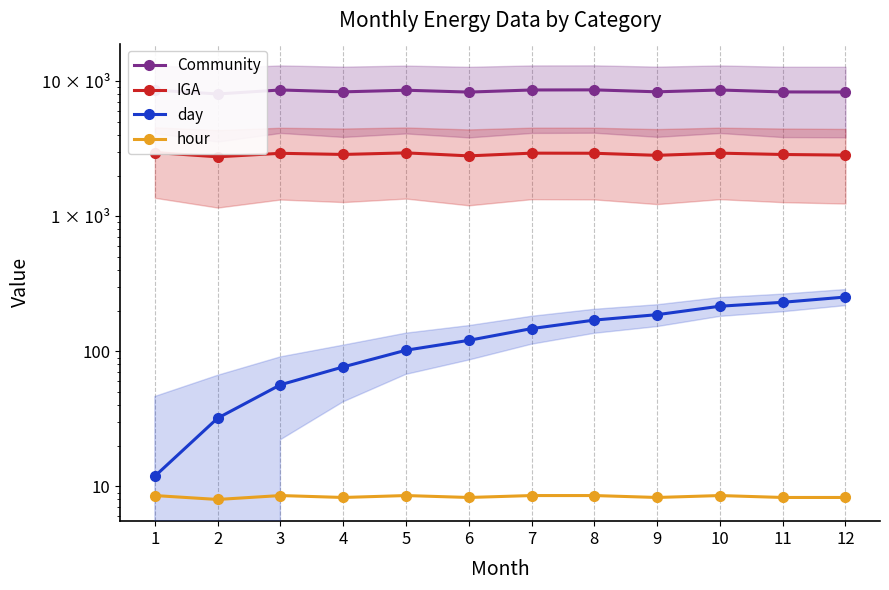

Between 8 and 12, which series saw the biggest shift?

Community